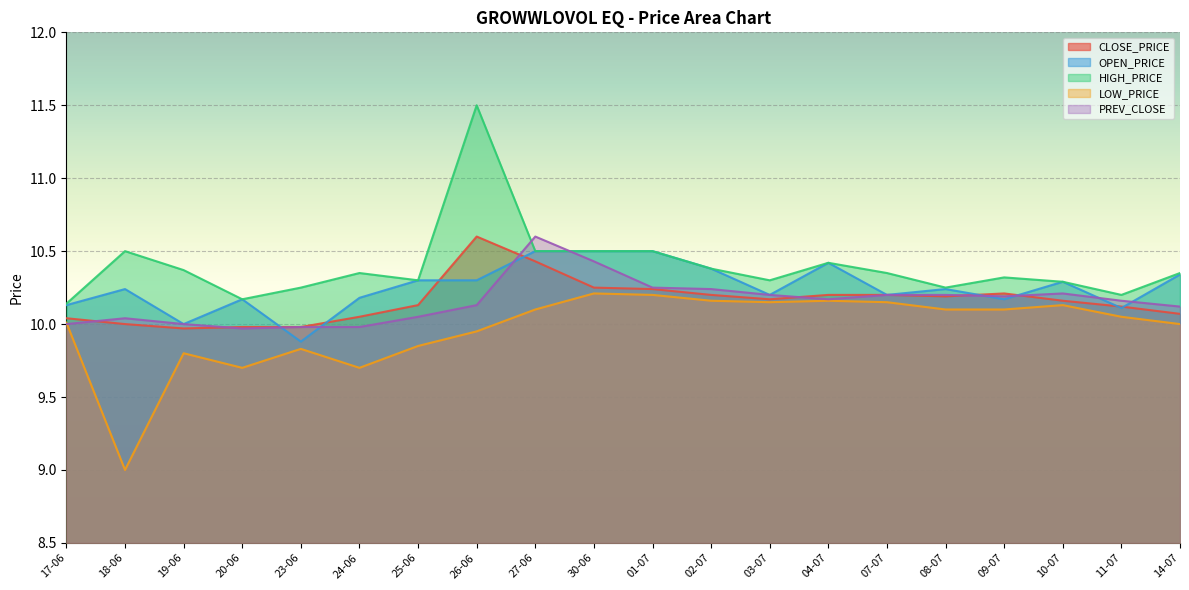

At which category does OPEN_PRICE reach its first local valley?

19-06